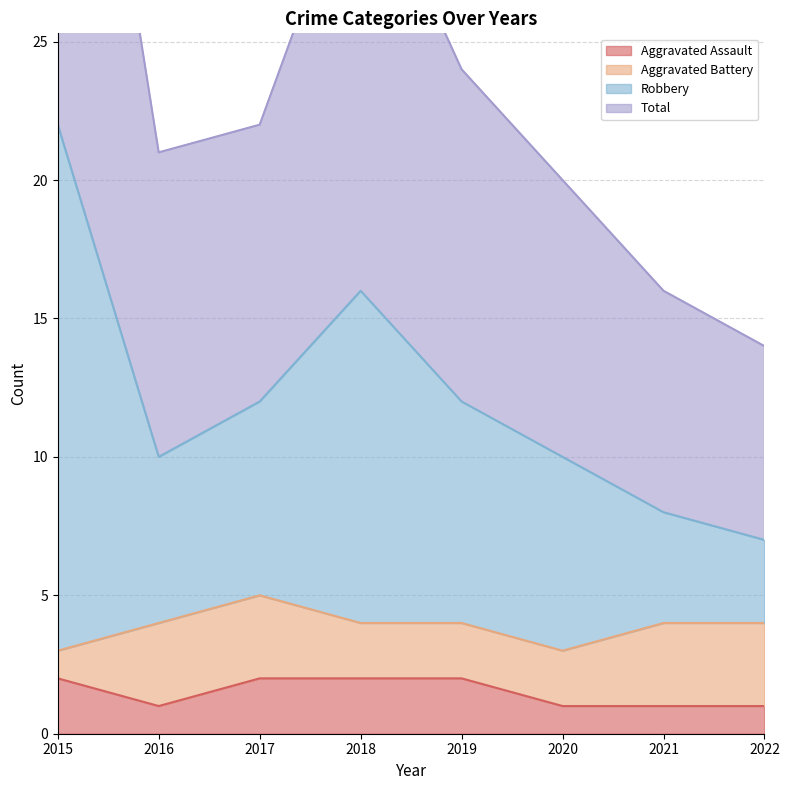

Count the number of categories in the chart.

8